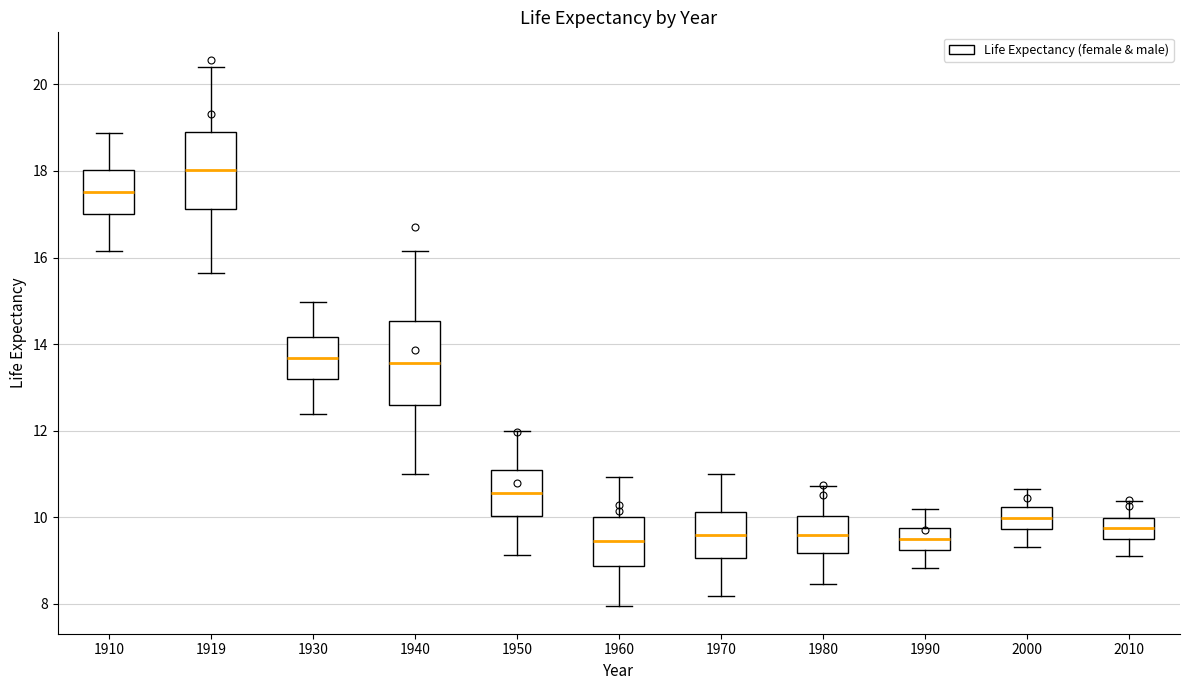

Reading left to right, read every box against the y-axis: the position of its median line, the range the box covers, and the ends of its whiskers. The values are not printed on the chart, so give them approximately, as read against the axis.

1910: median 17.6, box 17.0 to 18.0, whiskers 16.2 to 18.8
1919: median 18.0, box 17.2 to 19.0, whiskers 15.6 to 20.4
1930: median 13.6, box 13.2 to 14.2, whiskers 12.4 to 15.0
1940: median 13.6, box 12.6 to 14.6, whiskers 11.0 to 16.2
1950: median 10.6, box 10.0 to 11.2, whiskers 9.2 to 12.0
1960: median 9.4, box 8.8 to 10.0, whiskers 8.0 to 11.0
1970: median 9.6, box 9.0 to 10.2, whiskers 8.2 to 11.0
1980: median 9.6, box 9.2 to 10.0, whiskers 8.4 to 10.8
1990: median 9.6, box 9.2 to 9.8, whiskers 8.8 to 10.2
2000: median 10.0, box 9.8 to 10.2, whiskers 9.4 to 10.6
2010: median 9.8, box 9.6 to 10.0, whiskers 9.2 to 10.4